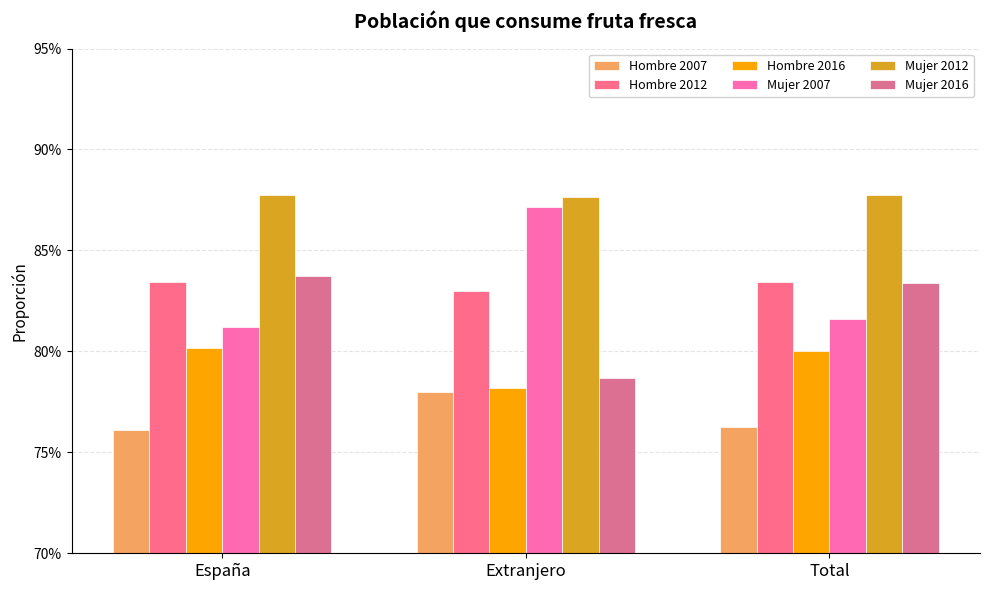

Reading left to right, extract all data points from this chart.

Hombre 2007: 0.8	0.8	0.8
Hombre 2012: 0.8	0.8	0.8
Hombre 2016: 0.8	0.8	0.8
Mujer 2007: 0.8	0.9	0.8
Mujer 2012: 0.9	0.9	0.9
Mujer 2016: 0.8	0.8	0.8